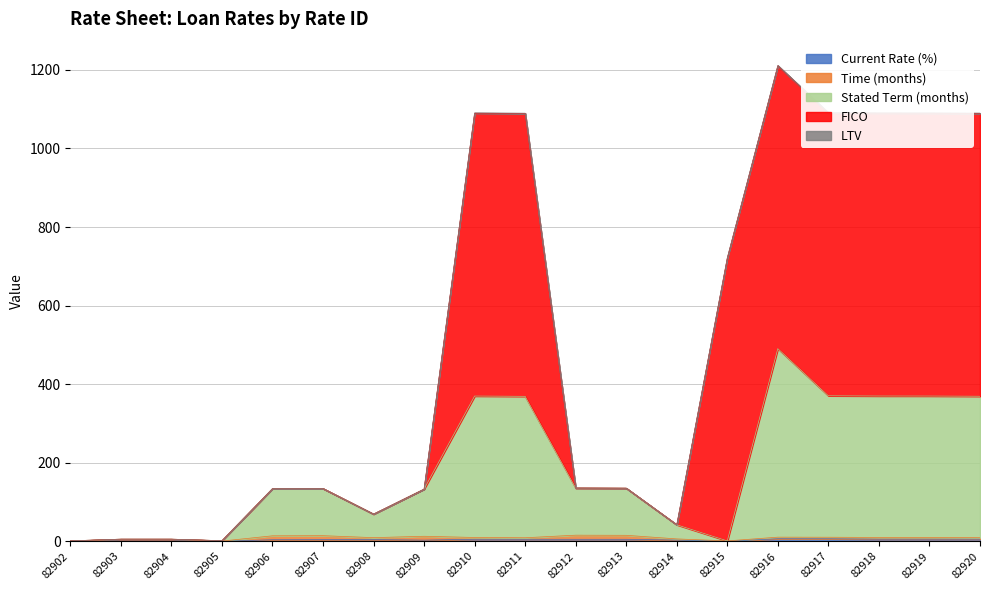

At which category does the chart reach its peak across all series?

82916